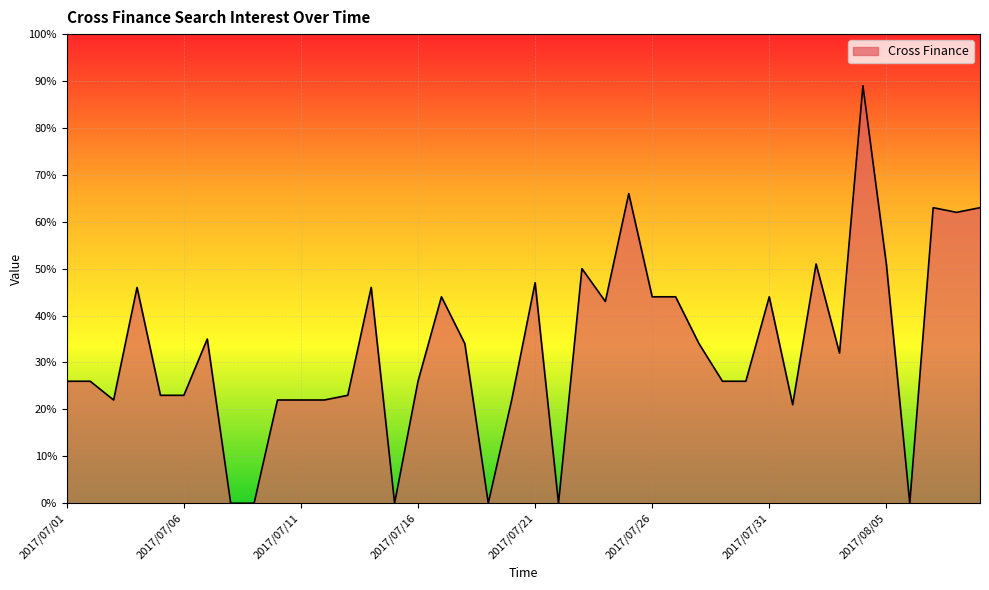

What is the difference between the maximum and minimum values?

89